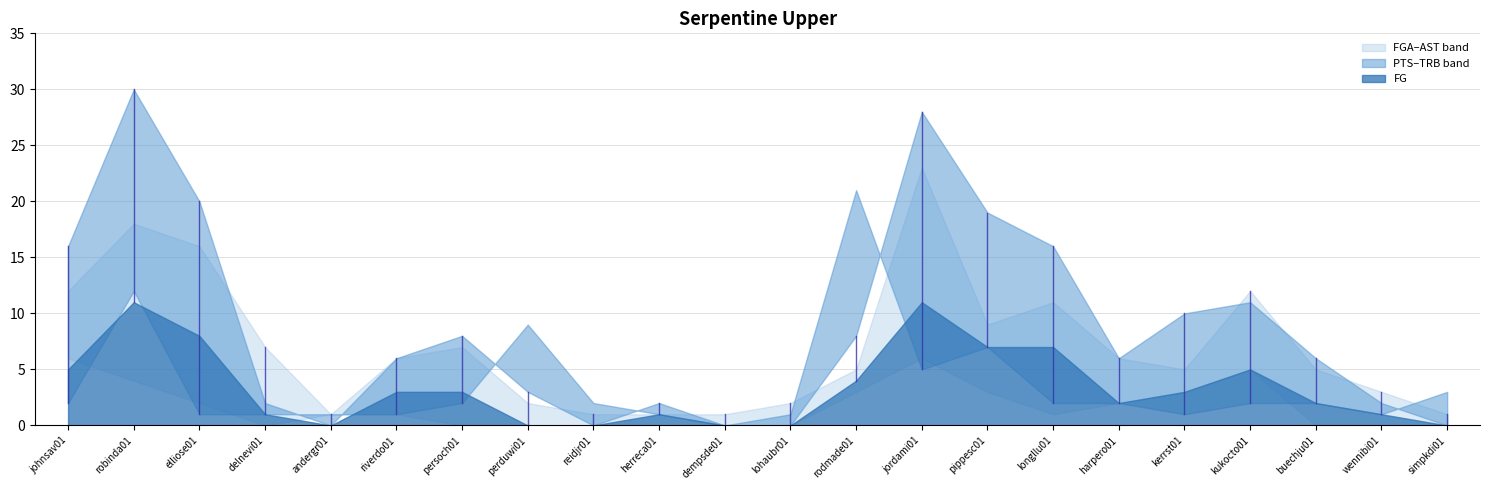

What is the label of the 8th point from the right?

pippesc01